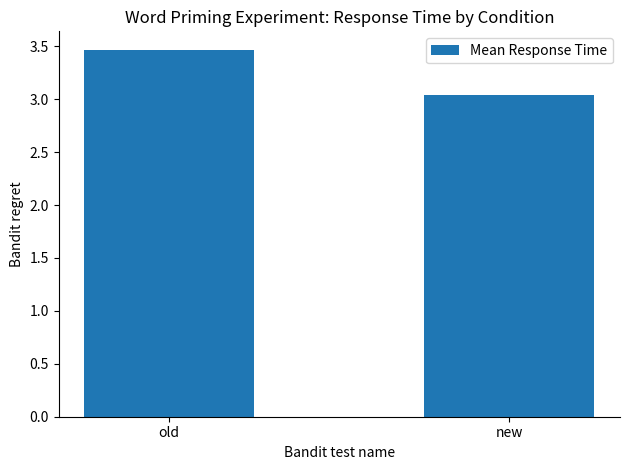

What is the average value?

3.3